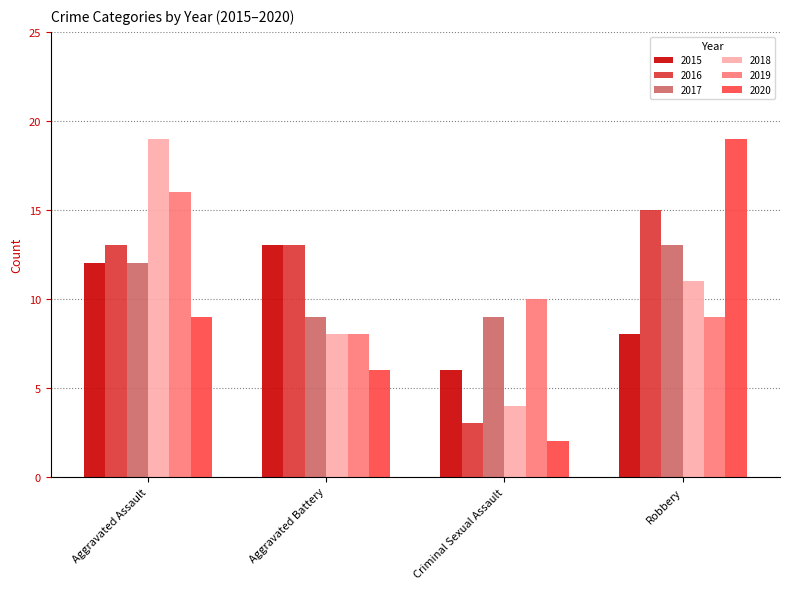

At which category does the chart reach its minimum across all series?

Criminal Sexual Assault